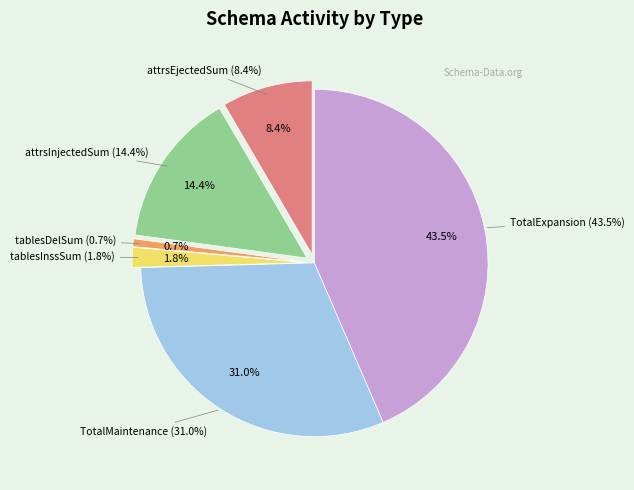

Is there any slice that represents more than half of the pie?

No